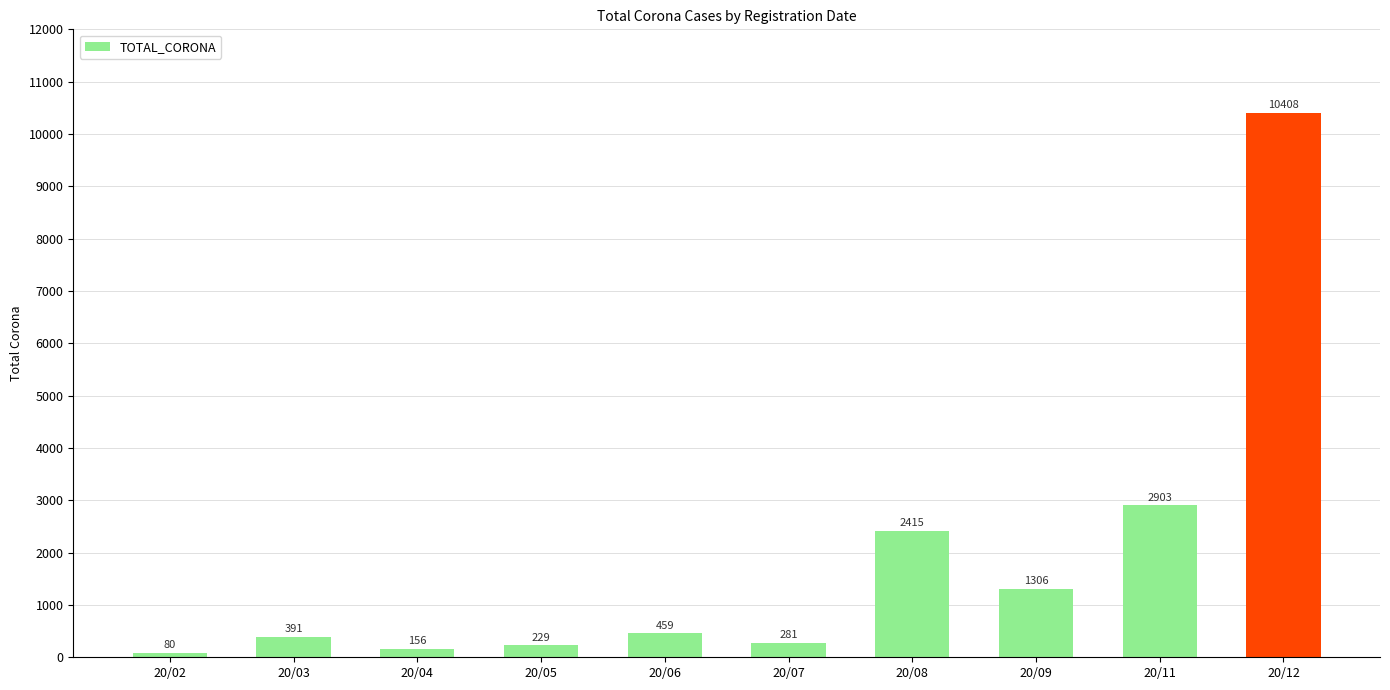

Where is the data nearest to the value 5244?

20/11